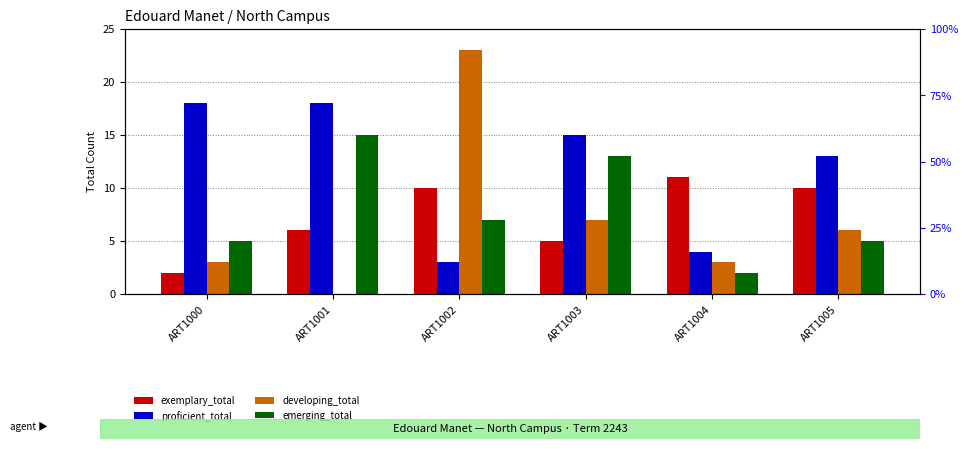

At which label is proficient_total closest to 10?

ART1005